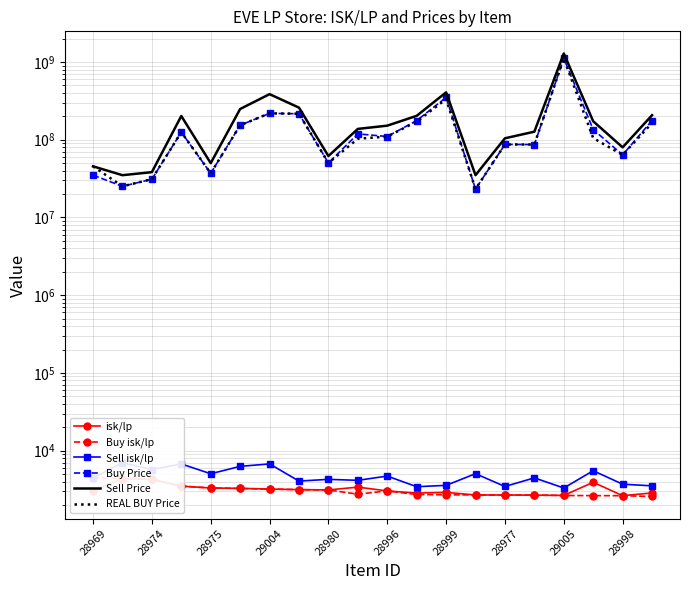

The Buy Price series shows 10785006.7 at 28975. True or false?

False